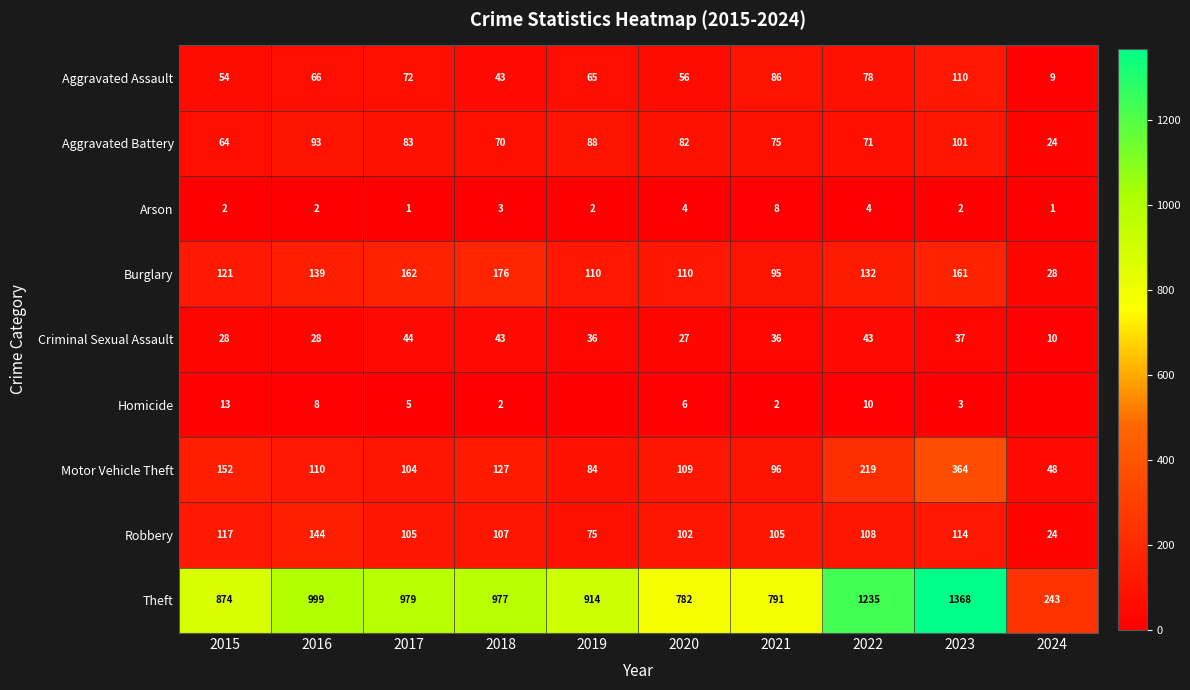

At how many categories does at least one series exceed 1153?

2